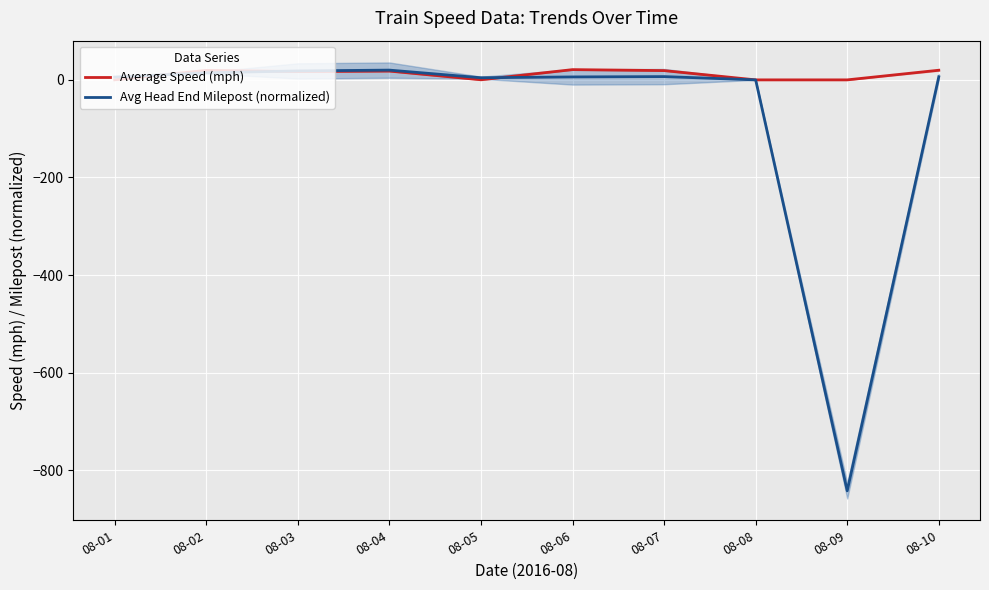

True or false: Average Speed (mph) and Avg Head End Milepost (normalized) cross at least once.

True